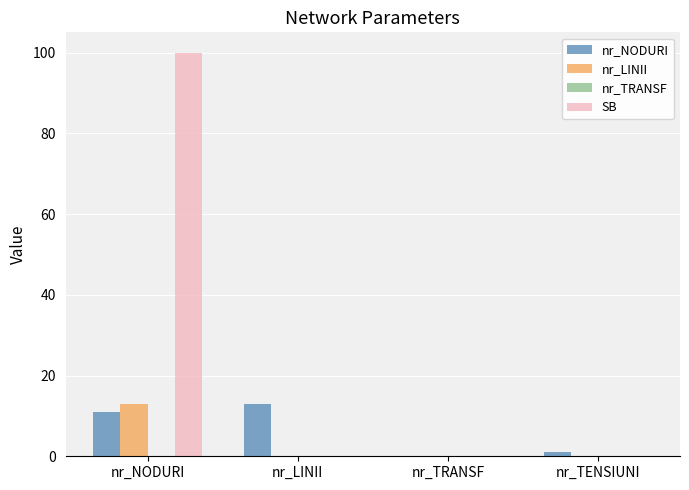

What is the sum of all nr_LINII values?

13